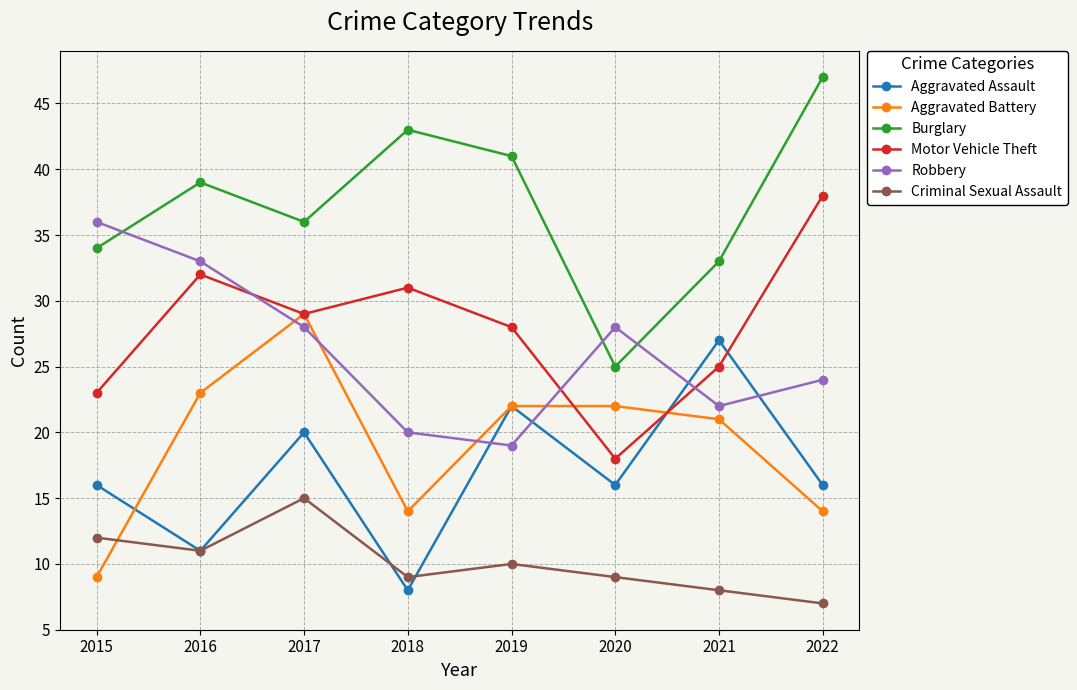

Reading left to right, what are all the values shown in this chart?

Aggravated Assault: 2015=16	2016=11	2017=20	2018=8	2019=22	2020=16	2021=27	2022=16
Aggravated Battery: 2015=9	2016=23	2017=29	2018=14	2019=22	2020=22	2021=21	2022=14
Burglary: 2015=34	2016=39	2017=36	2018=43	2019=41	2020=25	2021=33	2022=47
Motor Vehicle Theft: 2015=23	2016=32	2017=29	2018=31	2019=28	2020=18	2021=25	2022=38
Robbery: 2015=36	2016=33	2017=28	2018=20	2019=19	2020=28	2021=22	2022=24
Criminal Sexual Assault: 2015=12	2016=11	2017=15	2018=9	2019=10	2020=9	2021=8	2022=7